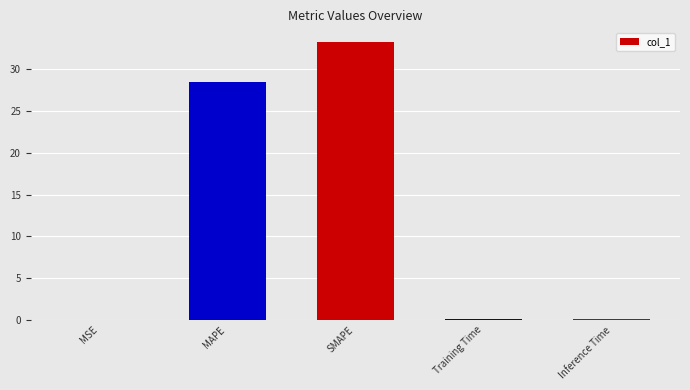

How many distinct data groups are displayed?

1